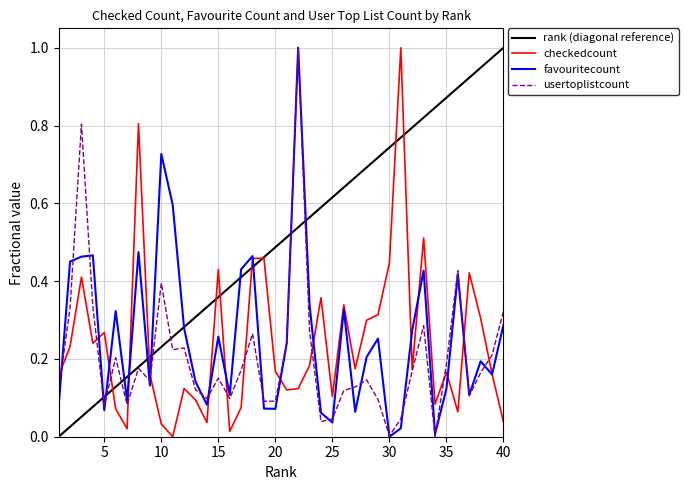

True or false: usertoplistcount has a value of 0.2 at 40.

False